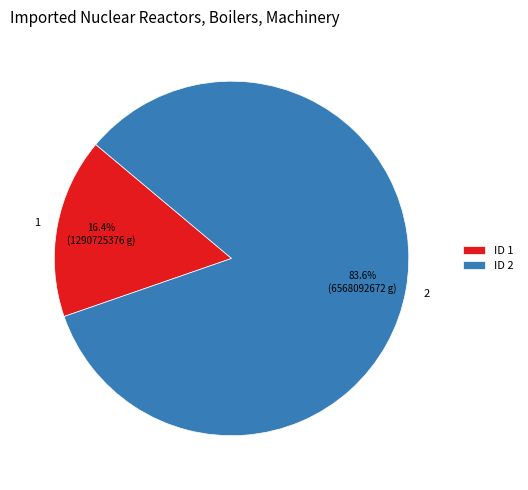

Is it true that 1 is 16% of the pie?

True